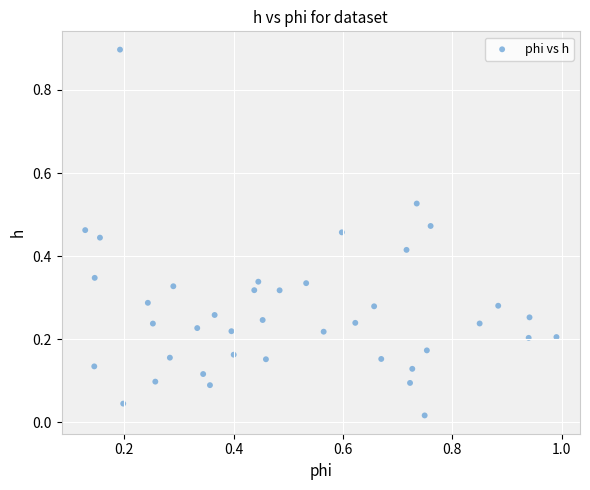

What is the range of X values (max minus min)?

0.9